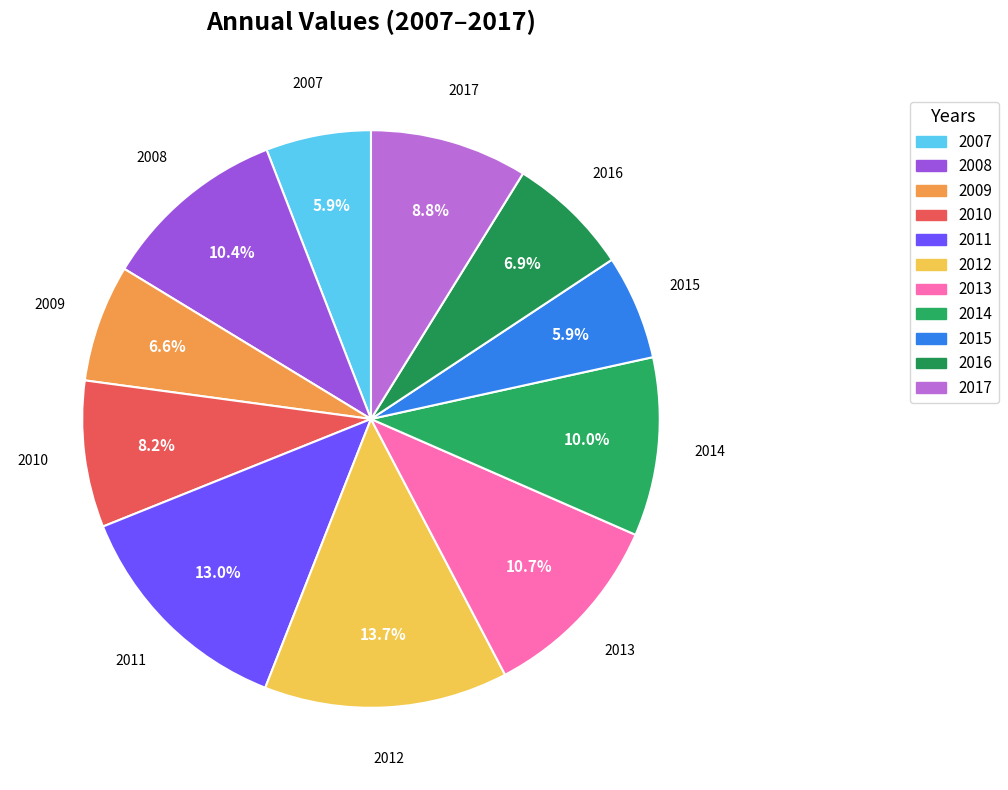

How many segments does this pie chart have?

11